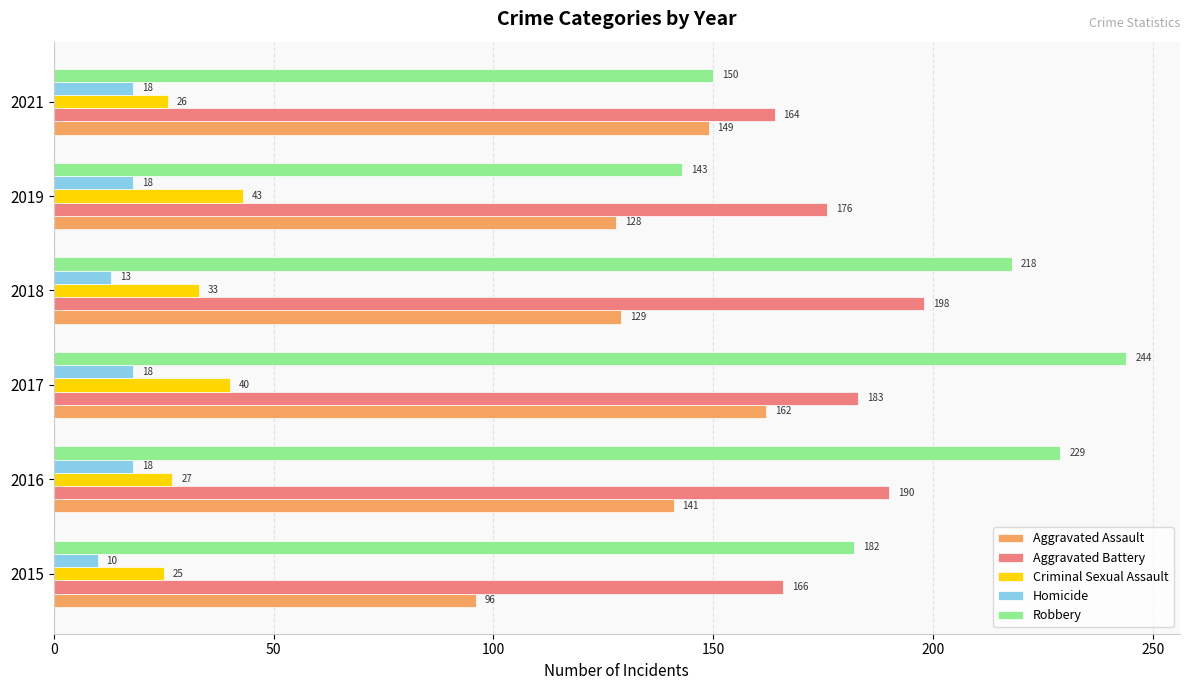

What is the average value of the Aggravated Battery series?

180